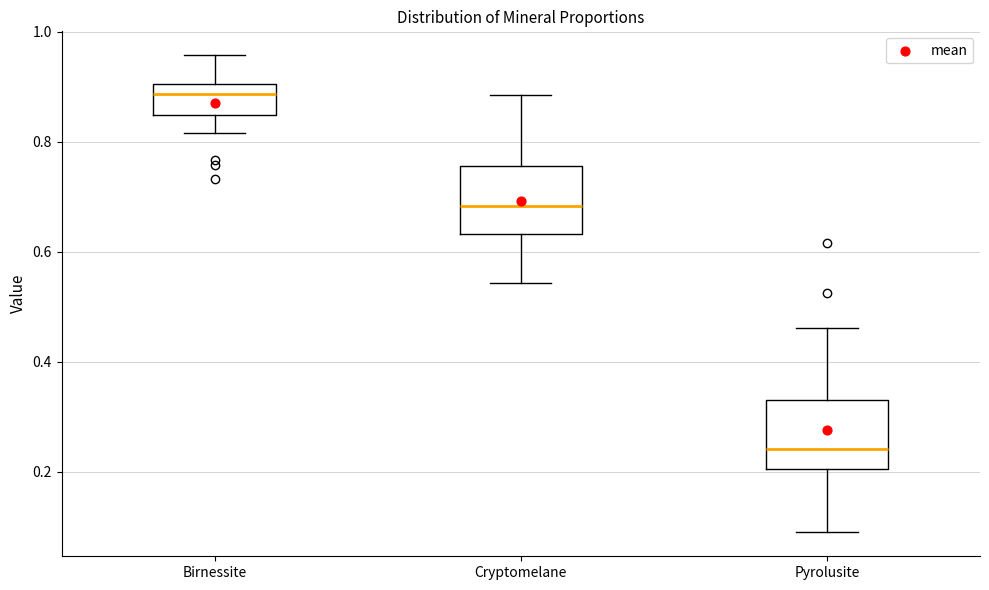

Which box has the highest median line?

Birnessite